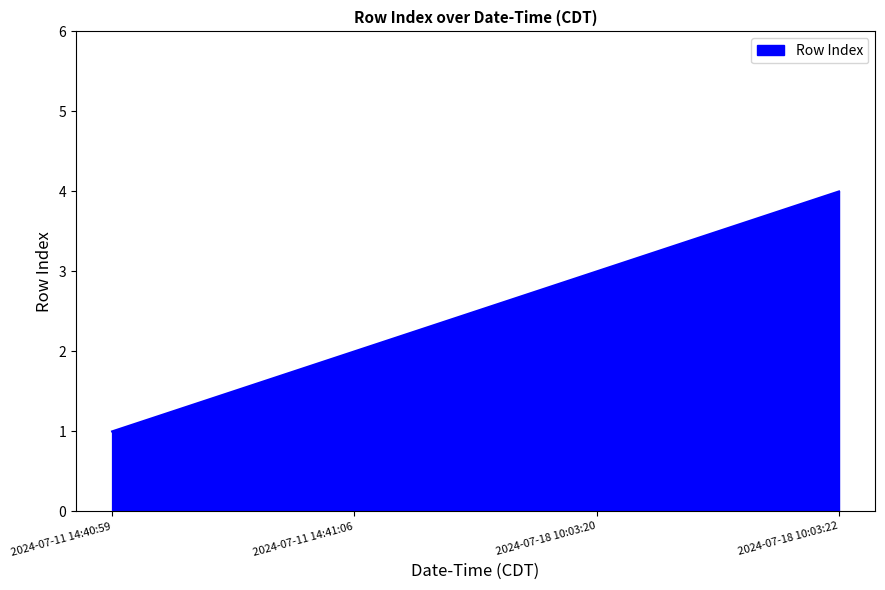

At which label is the value closest to 2?

2024-07-11 14:41:06